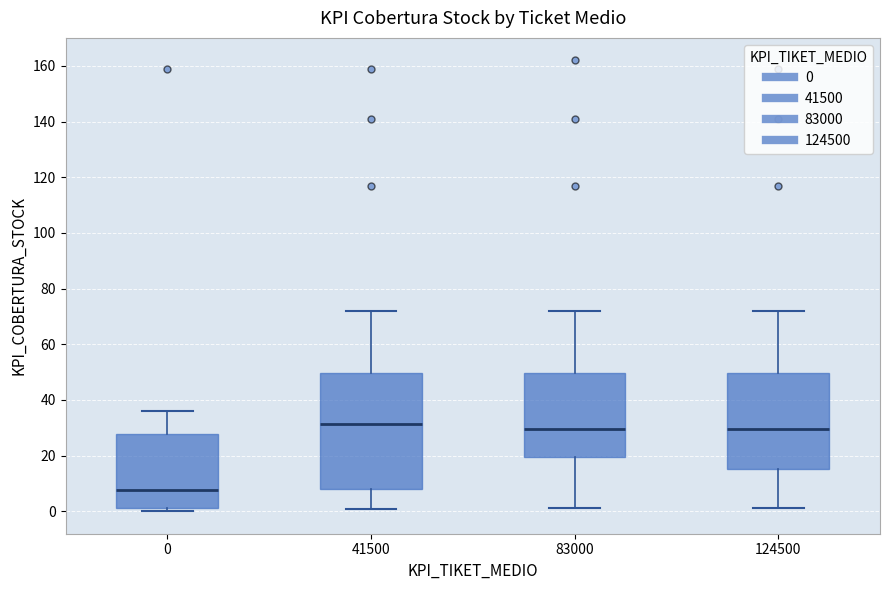

Reading left to right, read every box against the y-axis: the position of its median line, the range the box covers, and the ends of its whiskers. The values are not printed on the chart, so give them approximately, as read against the axis.

0: median 8, box 2 to 28, whiskers 0 to 36
41500: median 32, box 8 to 50, whiskers 0 to 72
83000: median 30, box 20 to 50, whiskers 2 to 72
124500: median 30, box 16 to 50, whiskers 2 to 72